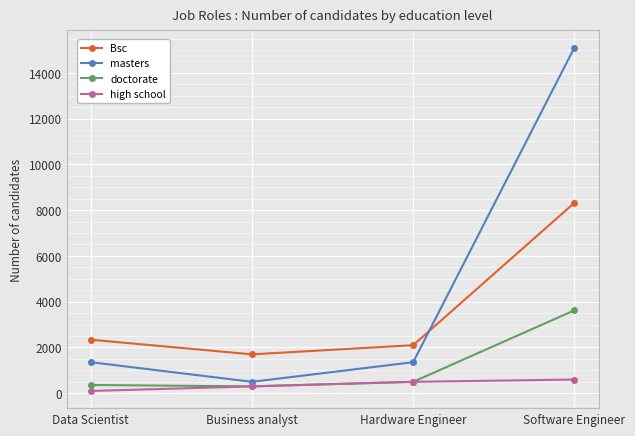

What is the value of the doctorate point at the 4th from the left?

3624